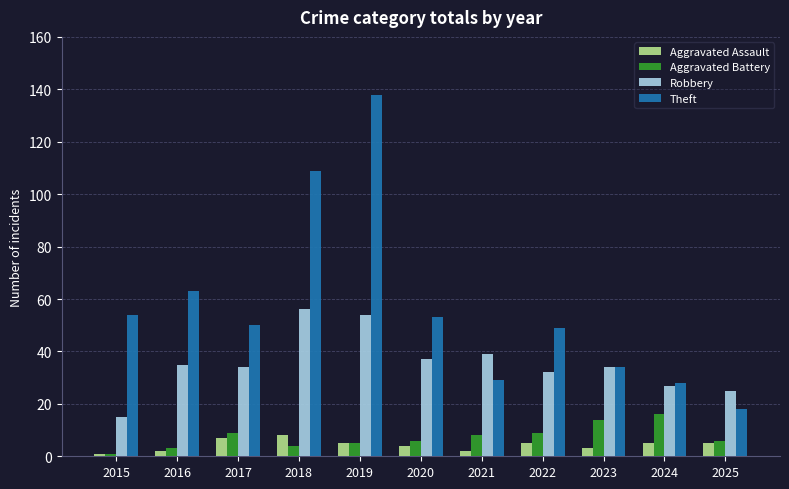

What is the sum of all Aggravated Assault values?

47